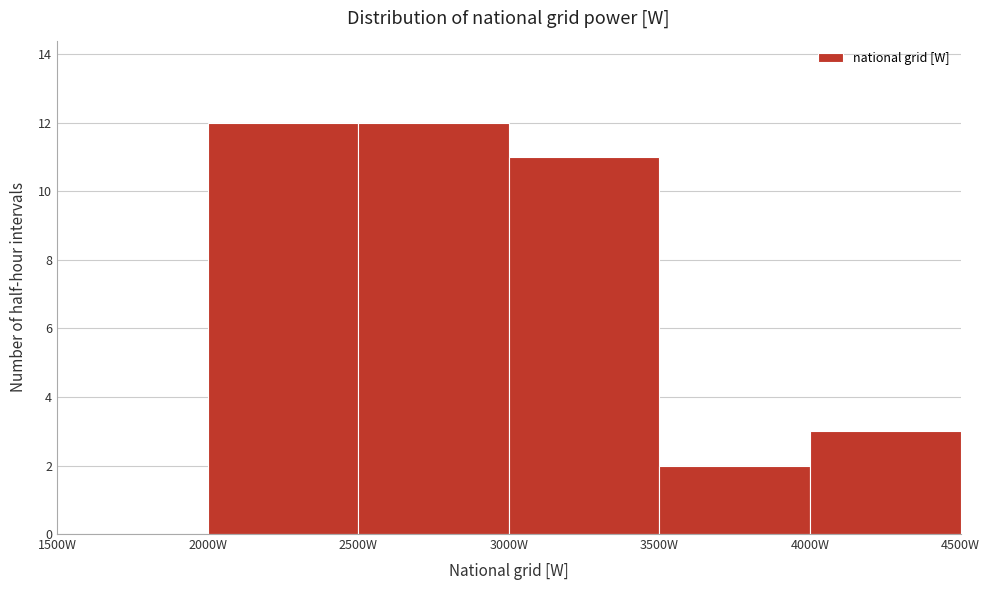

How tall is the bar that spans 3500 to 4000 on the x-axis? The values are not printed on the chart, so give them approximately, as read against the axis.

2